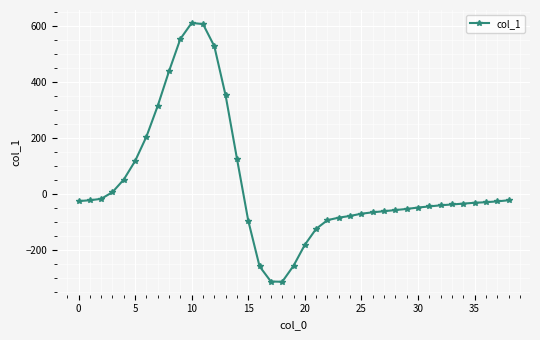

What is the greatest value displayed?

611